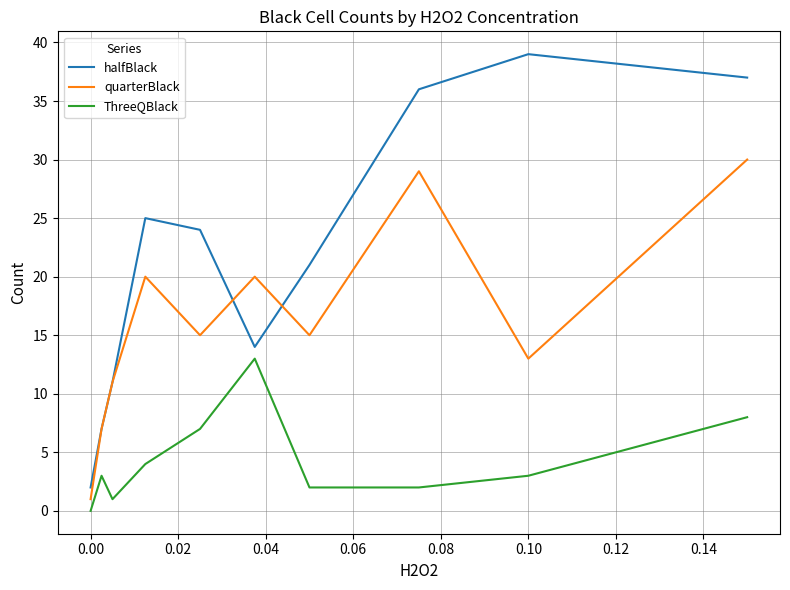

Rank the series by their average value, from highest to lowest.

halfBlack, quarterBlack, ThreeQBlack